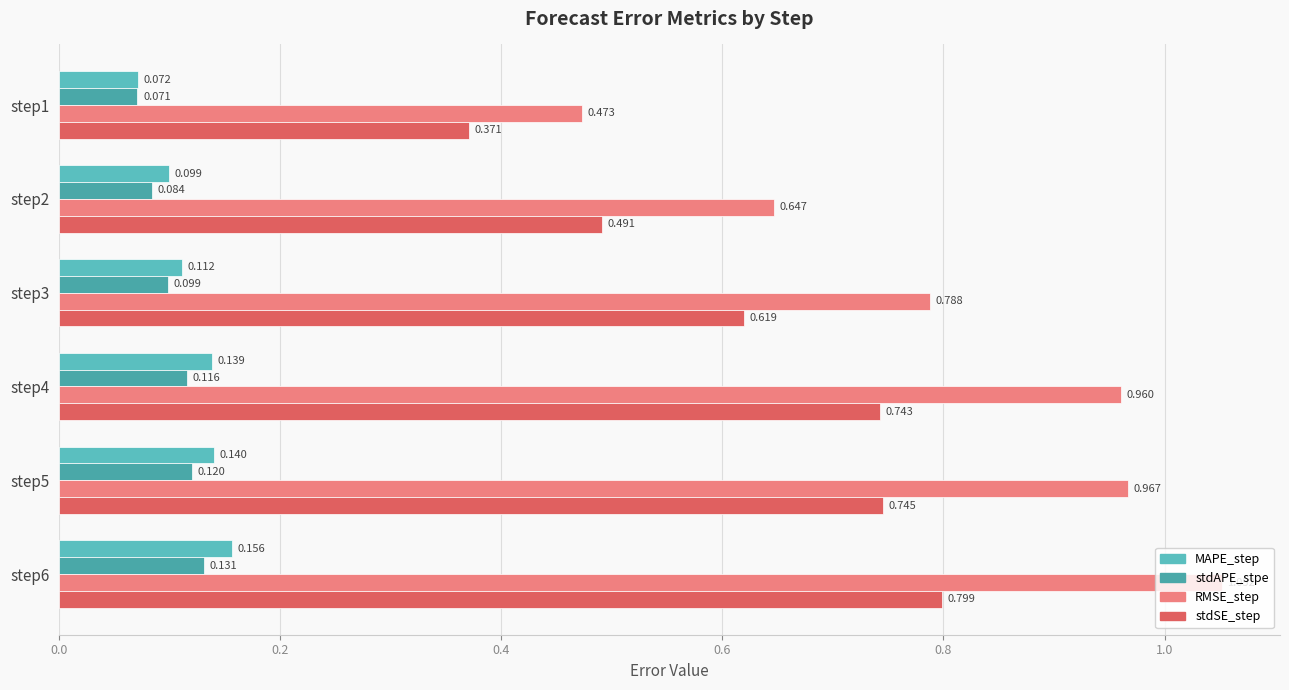

Which series has the largest total across all categories?

RMSE_step